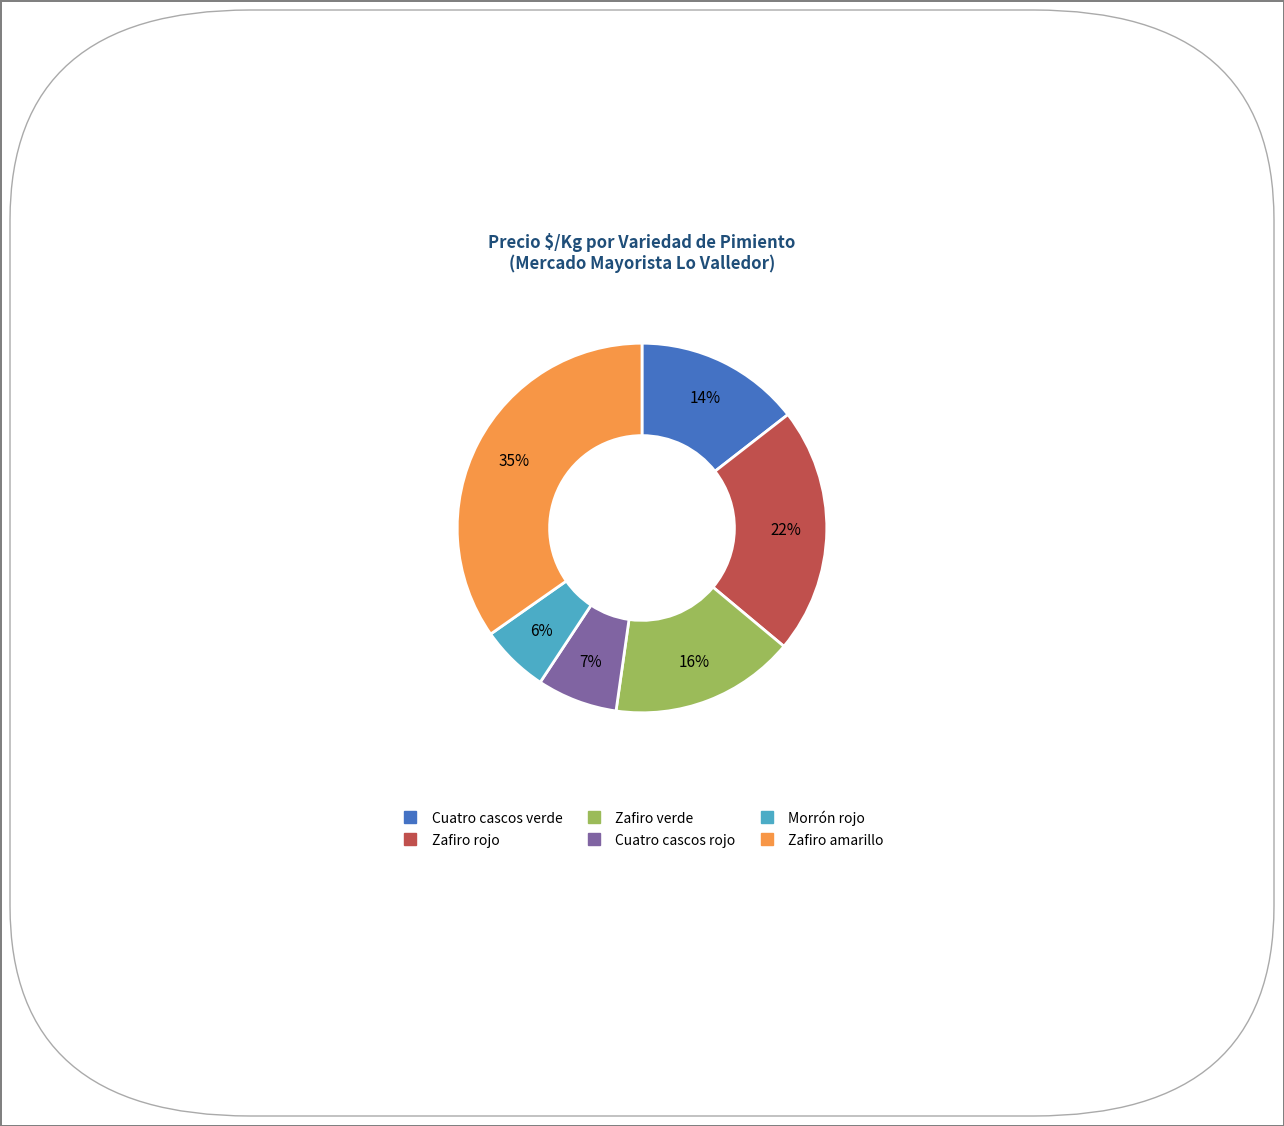

To the nearest percent, what is the average slice percentage?

17%